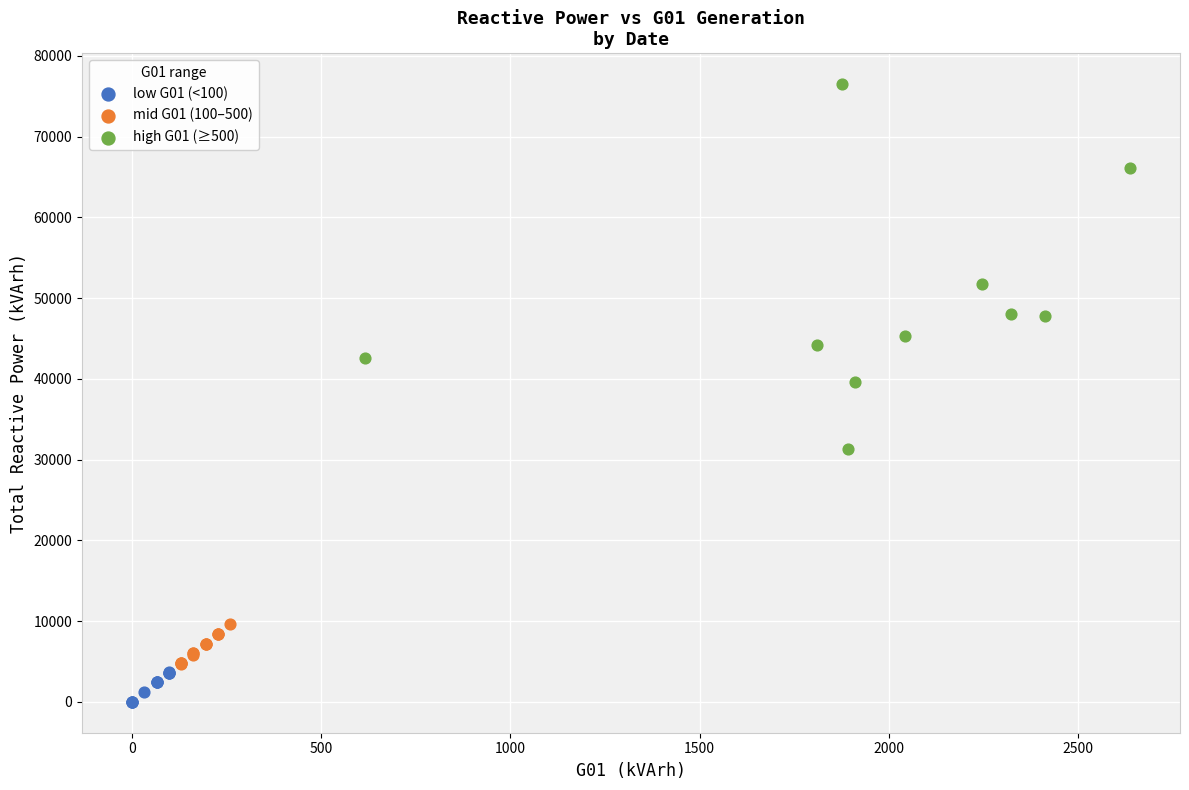

Which series reaches the minimum Y coordinate?

low G01 (<100)